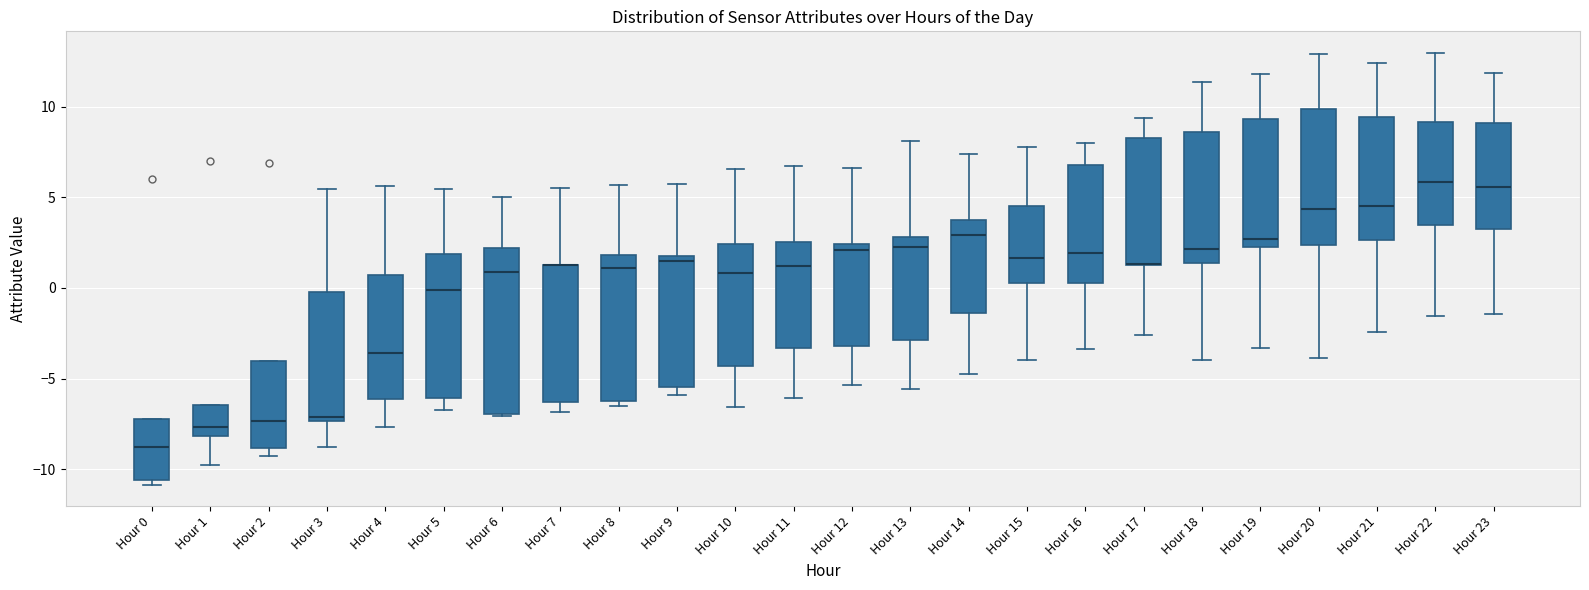

Where does the median line of the box for Hour 4 sit on the y-axis? The values are not printed on the chart, so give them approximately, as read against the axis.

-3.5